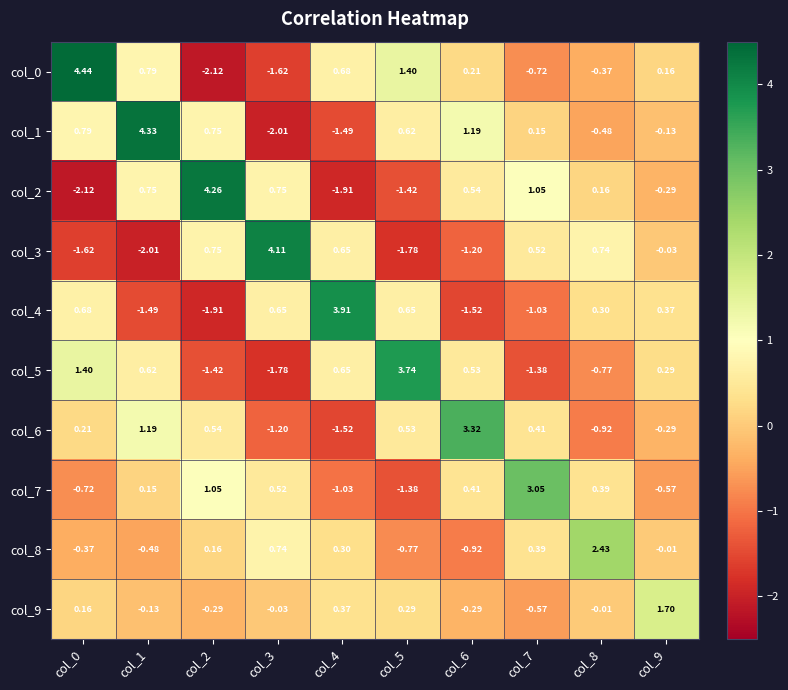

How many data points does each series have?

10